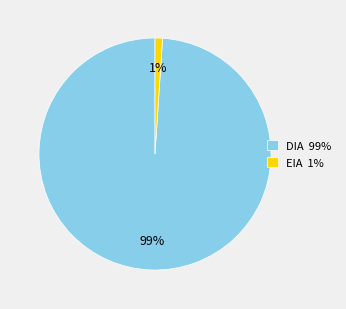

Rank the categories by value from highest to lowest.

DIA, EIA